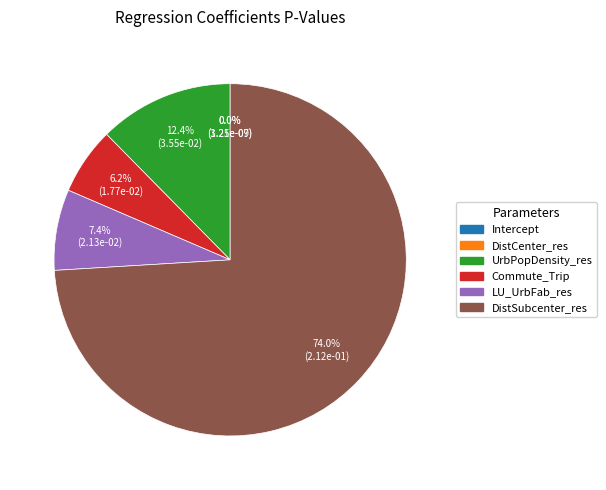

Does Commute_Trip represent more than half of the total?

No